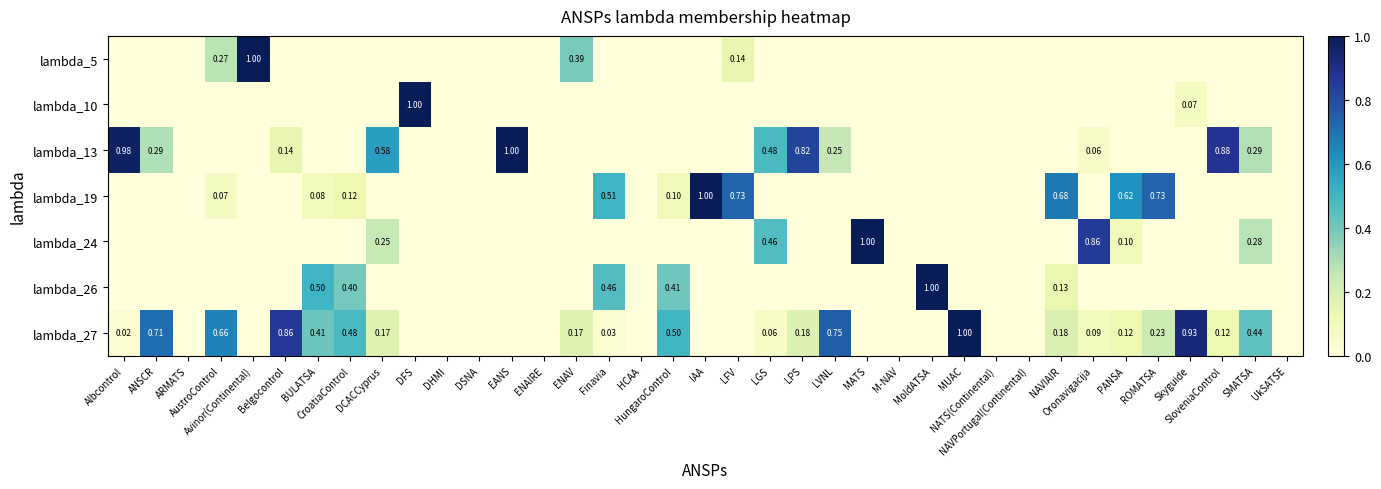

The lambda_10 series shows 0.0 at HCAA. True or false?

True